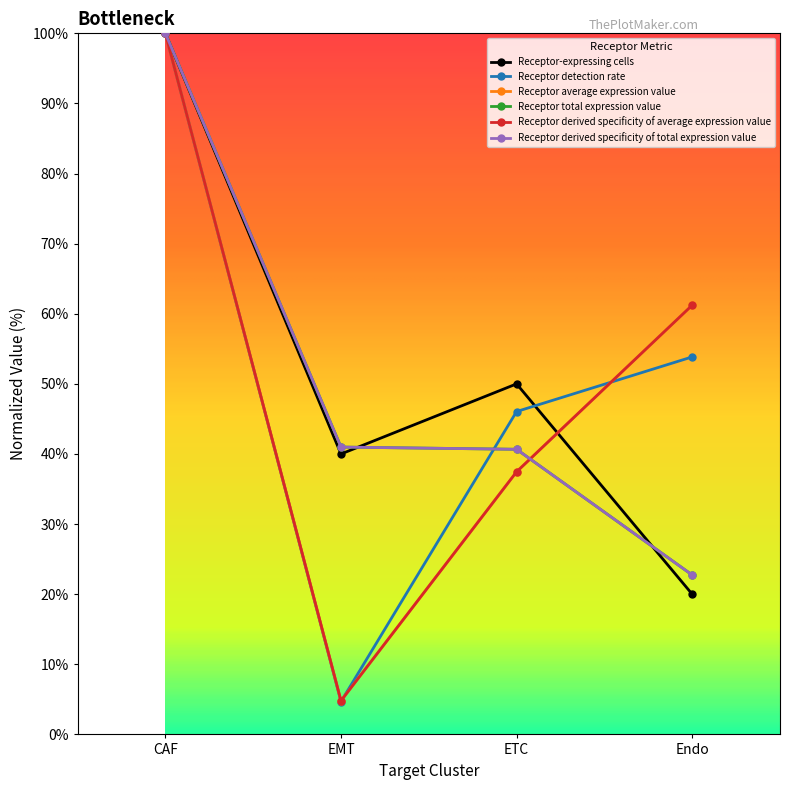

Which series has the widest spread of values?

Receptor detection rate